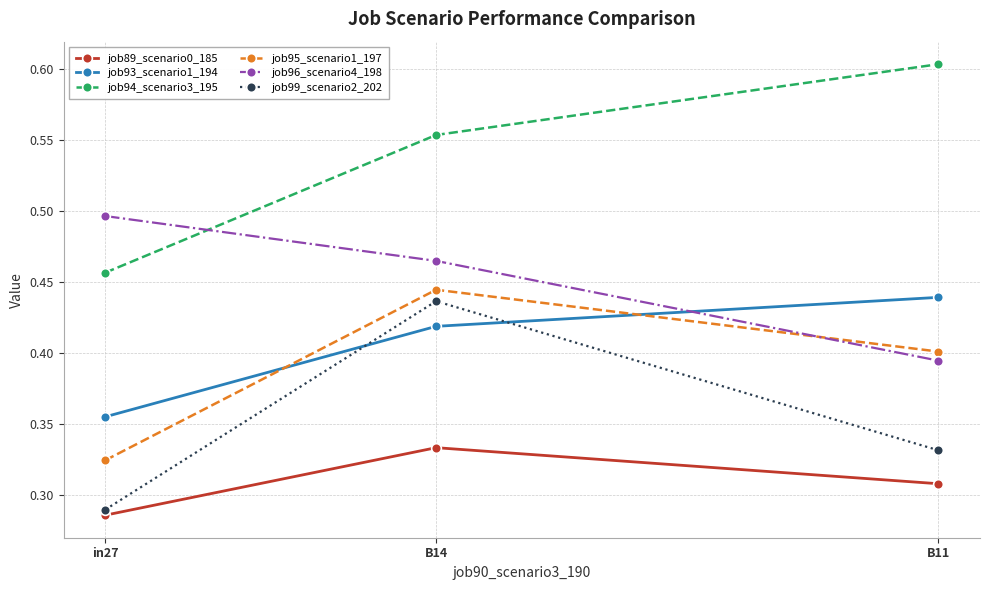

Between in27 and B11, which series saw the biggest shift?

job94_scenario3_195